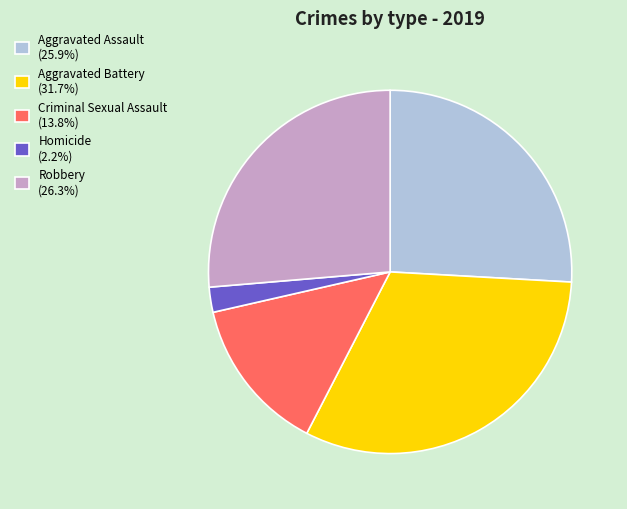

Combined, do Robbery (26.3%) and Criminal Sexual Assault (13.8%) account for over 50%?

No